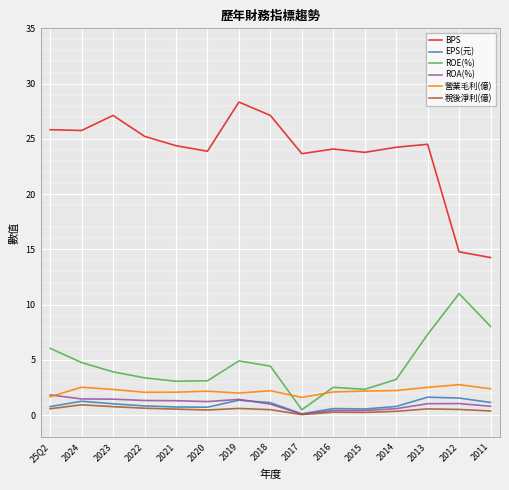

What position from the left is 2019?

7